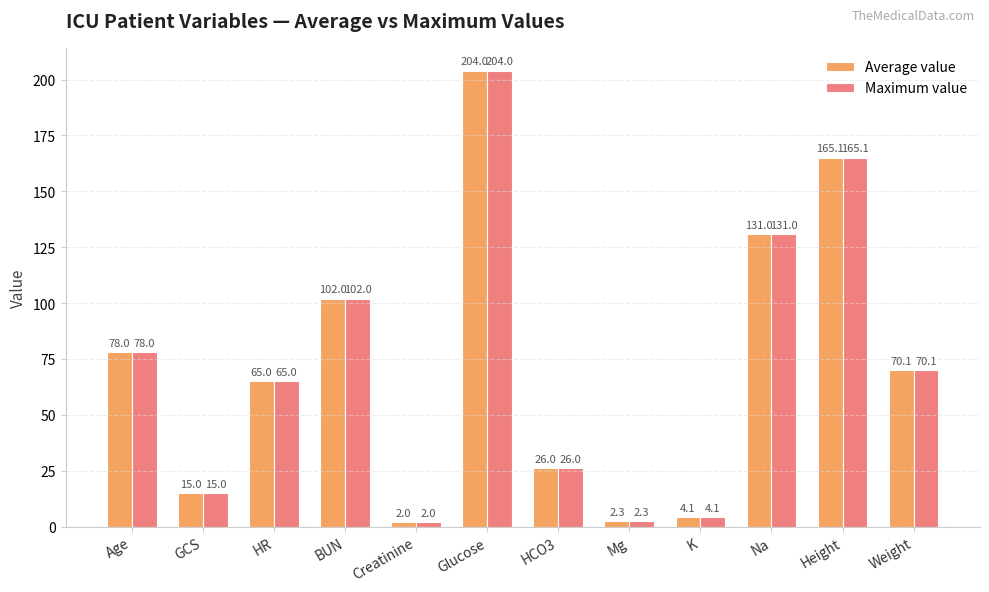

The Maximum value series shows 165.1 at Height. True or false?

True